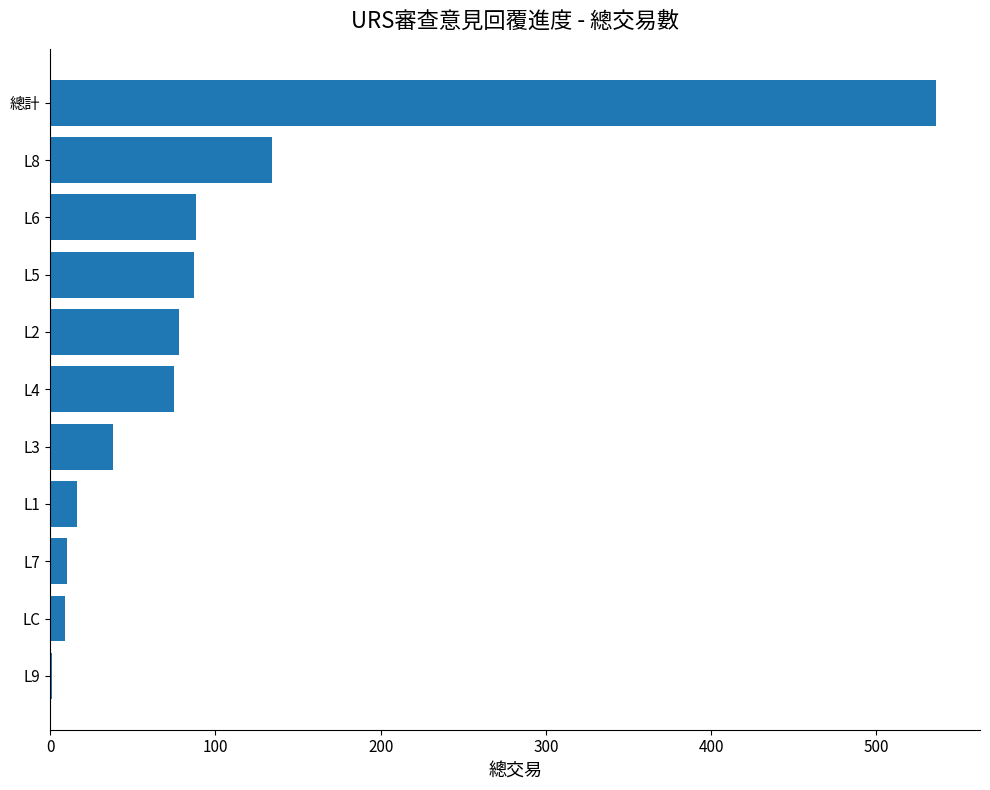

Which label corresponds to the largest value in the chart?

總計